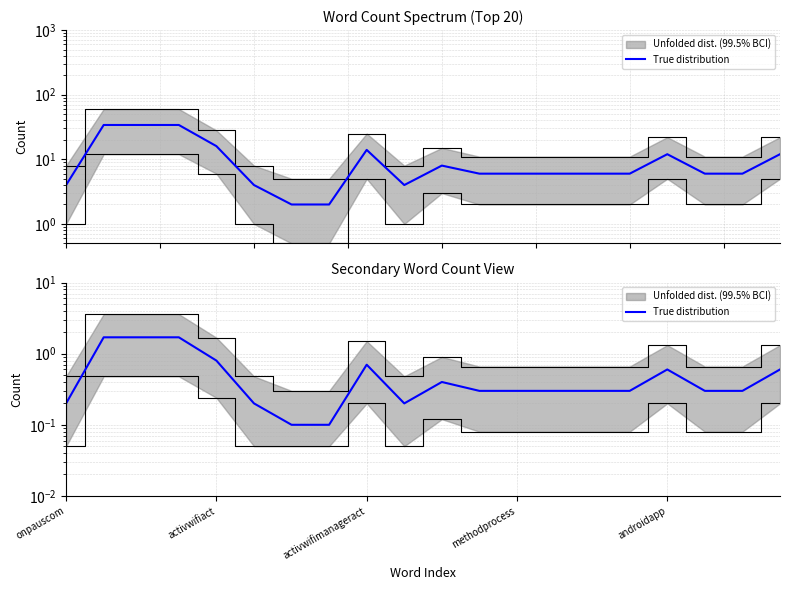

What is the label of the 3rd point from the right?

17